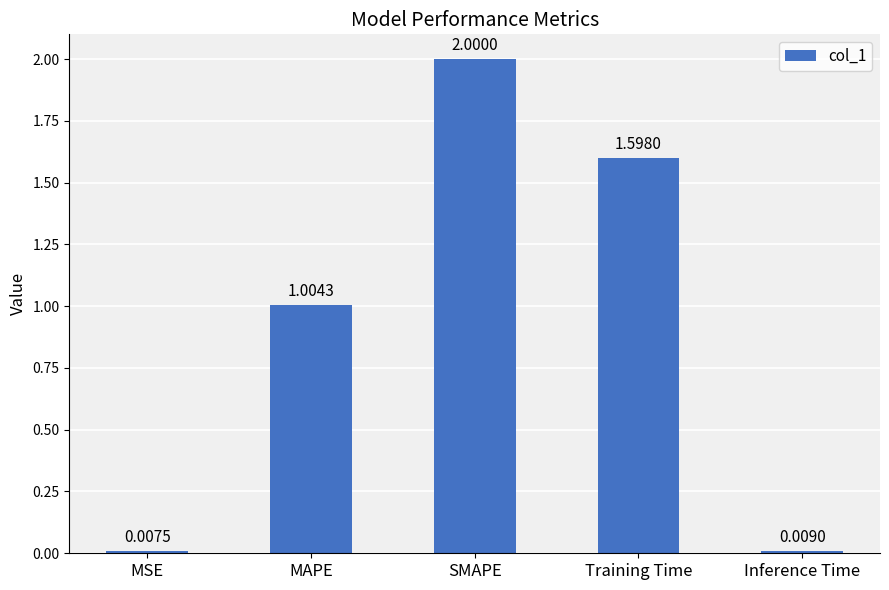

What position from the left is MAPE?

2